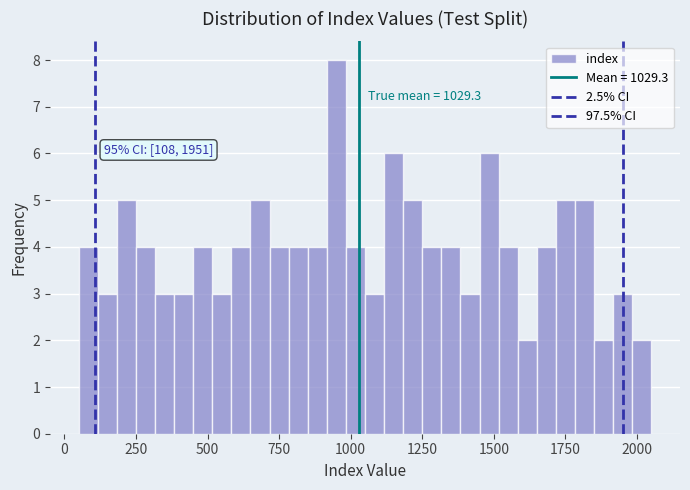

Around what value on the x-axis is the tallest bar? Give the approximate position of its centre, as read against the axis.

950